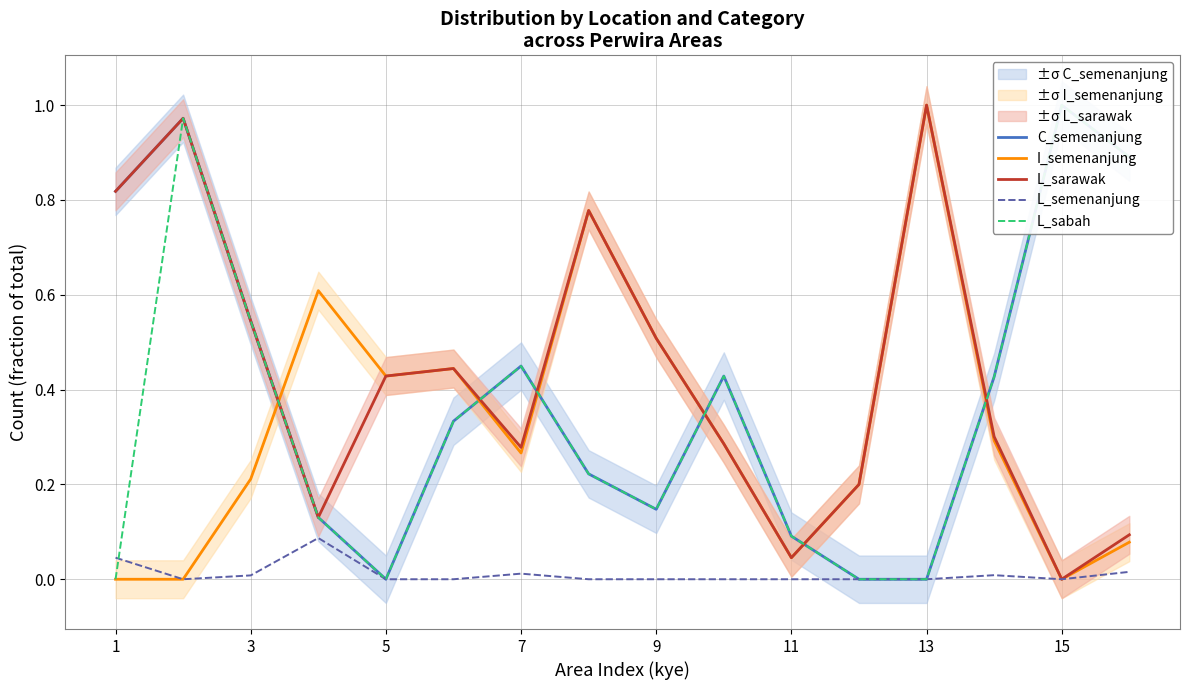

True or false: C_semenanjung and L_sabah intersect in this chart.

False